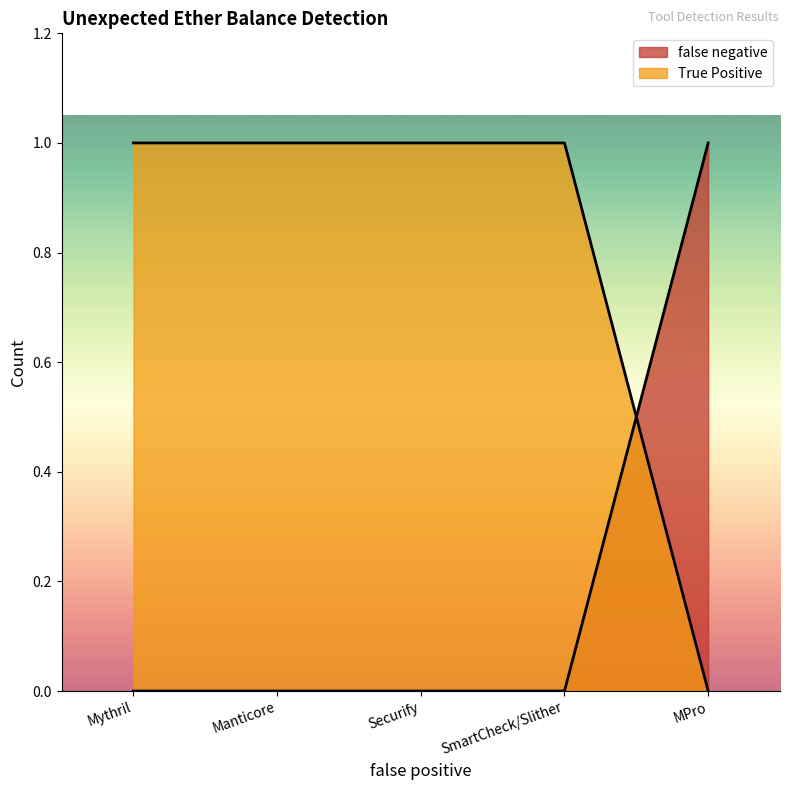

The value of false negative at Manticore is 0. True or false?

False